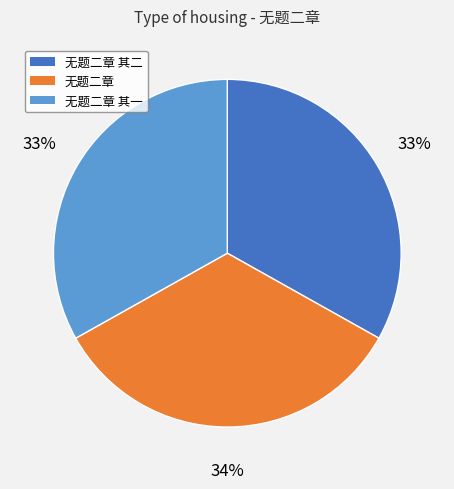

Does any single category account for the majority?

No